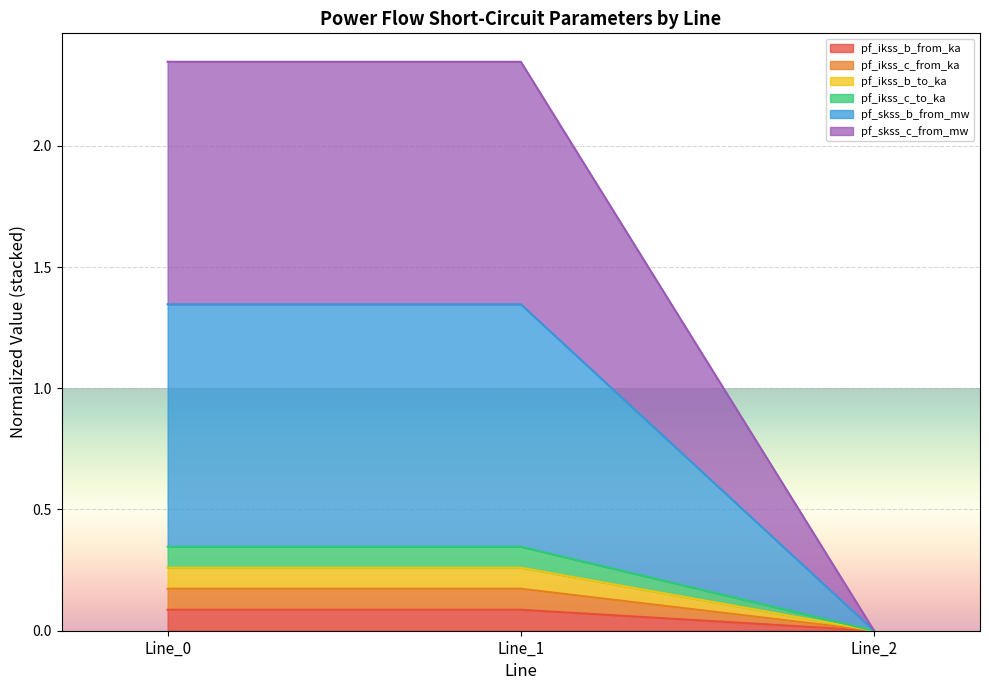

Which series has the largest total across all categories?

pf_skss_c_from_mw